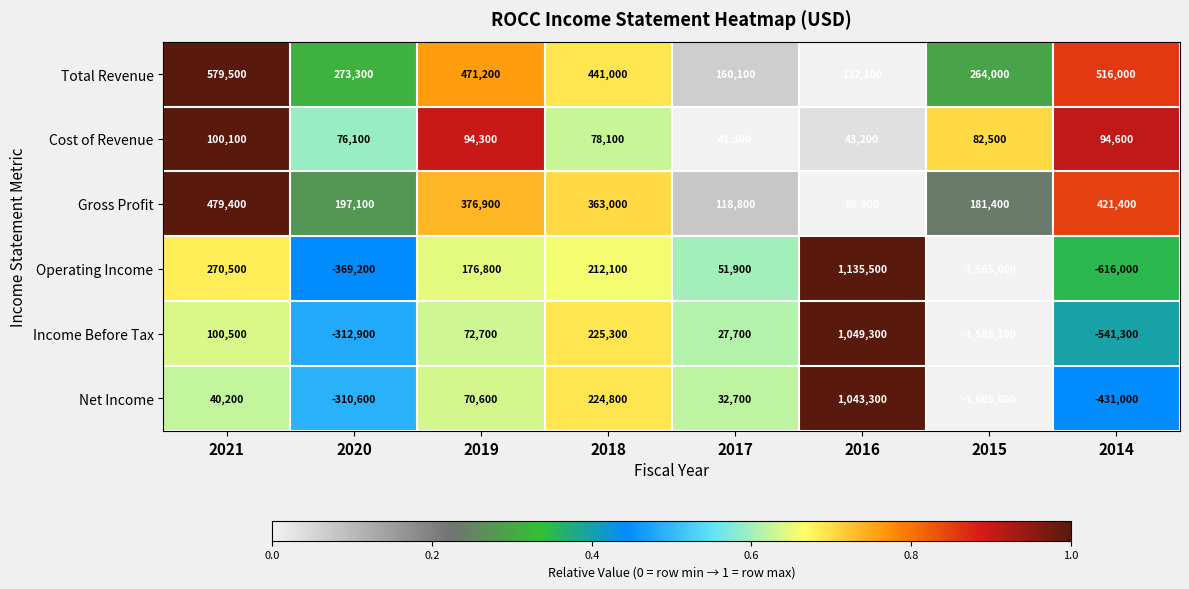

The Cost of Revenue series shows 76100 at 2020. True or false?

True